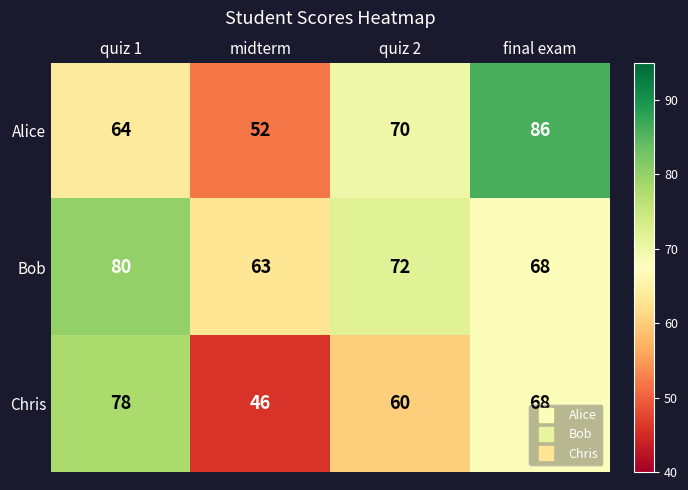

List the series in order of their overall mean, highest first.

Bob, Alice, Chris